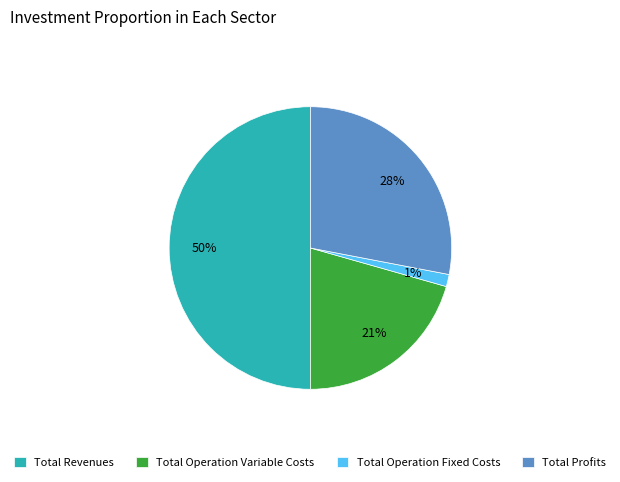

Does Total Operation Variable Costs represent more than half of the total?

No